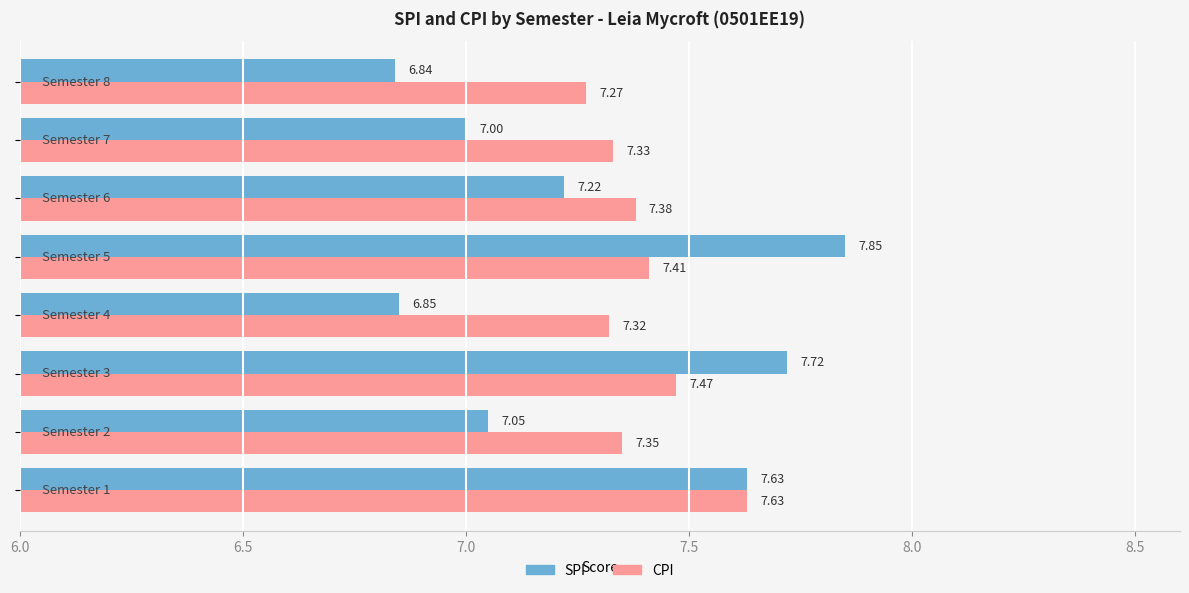

What is the difference between the maximum and minimum values in the CPI series?

0.4